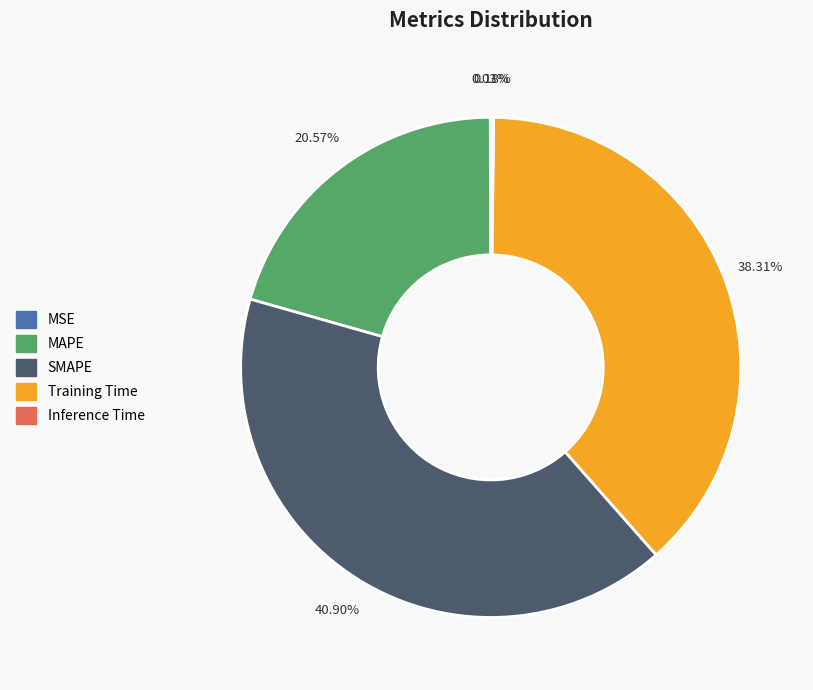

Which category has the biggest portion of the pie?

SMAPE